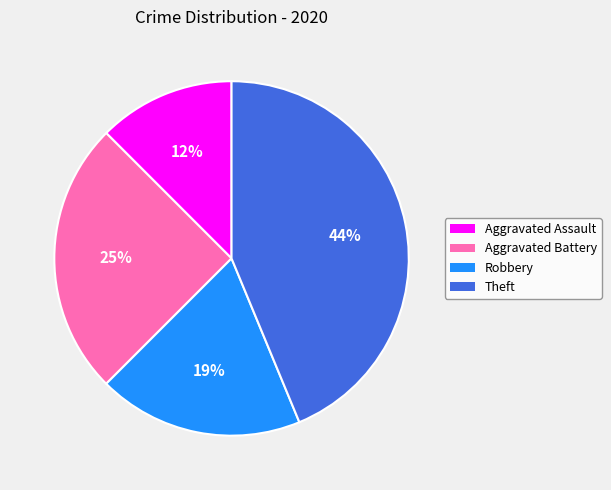

Does Theft account for over 50% of the chart?

No